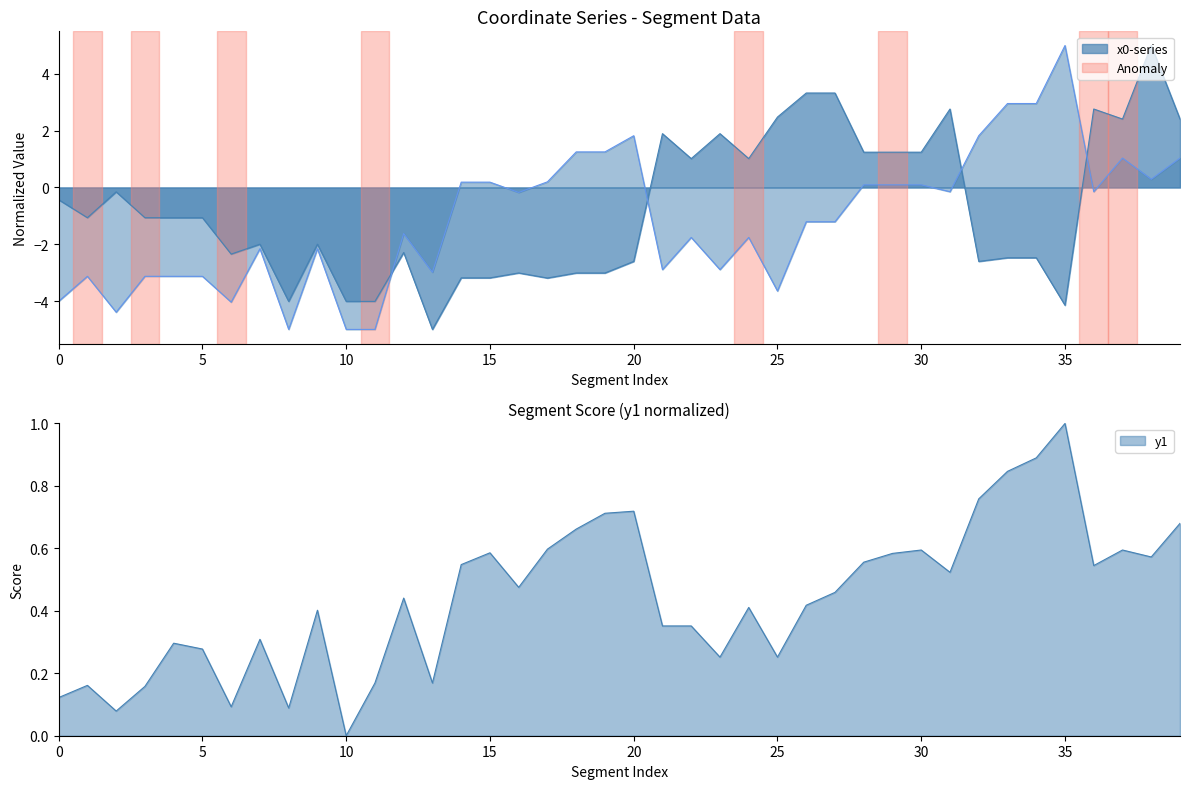

How many interior local peaks does the x0 series have?

10